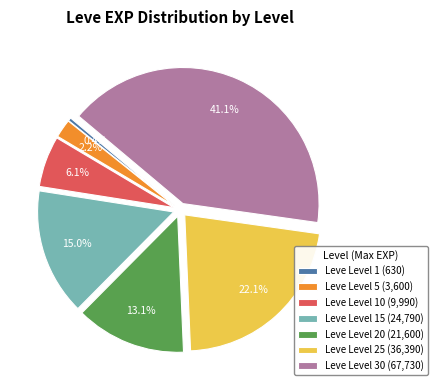

Does Leve Level 20 (21,600) account for over 50% of the chart?

No